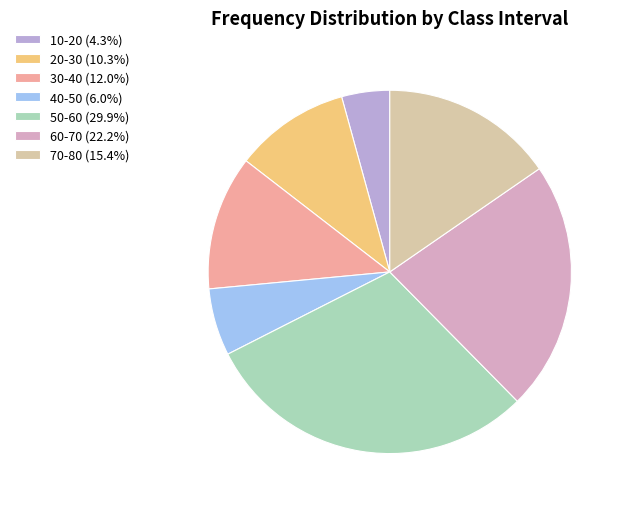

How much of the chart is everything except 70-80?

84.6%